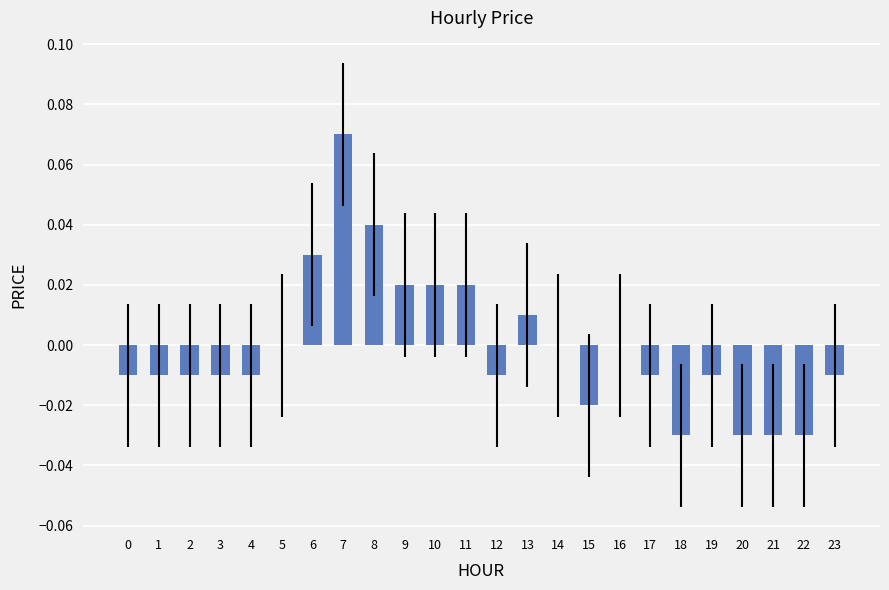

The value at 2 is -0.0. True or false?

True